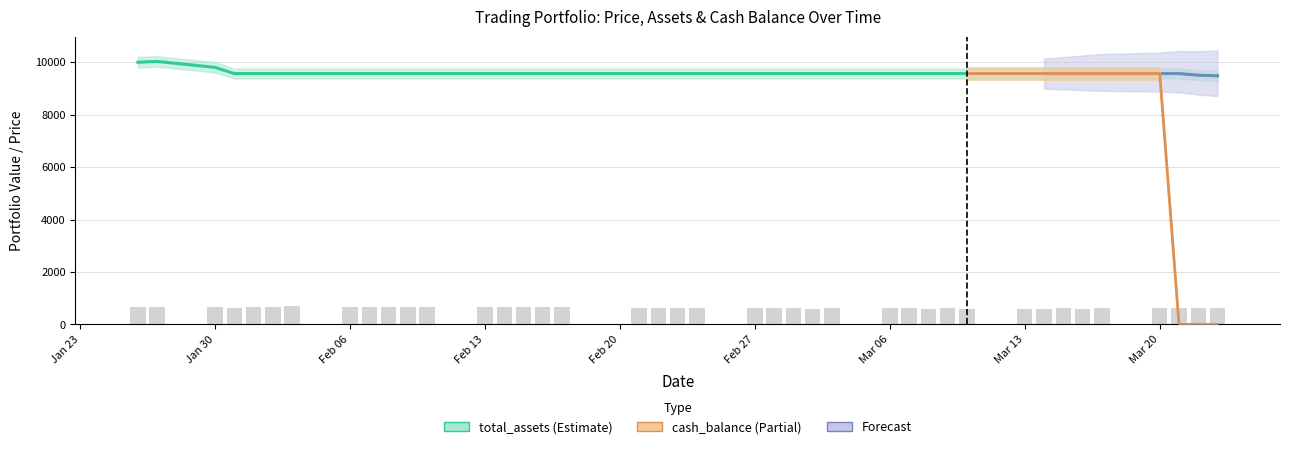

Reading left to right, list all the values displayed in this chart.

671.0	673.3	657.1	640.3	650.6	668.1	685.8	669.1	653.2	669.7	654.0	655.3	647.6	659.9	668.5	667.8	647.6	643.3	621.4	615.9	629.6	610.2	623.7	609.5	606.8	615.9	628.9	612.7	601.0	611.2	596.7	593.2	596.8	612.1	598.6	622.2	625.3	637.8	633.6	631.9